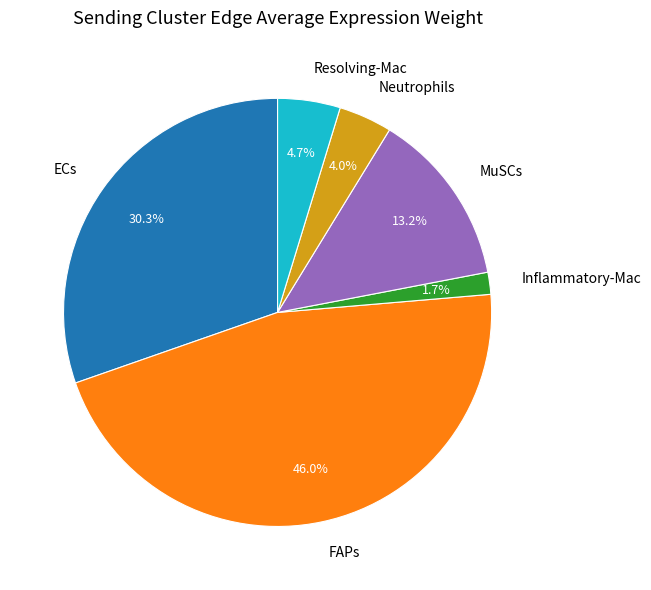

Rank the categories by value from lowest to highest.

Inflammatory-Mac, Neutrophils, Resolving-Mac, MuSCs, ECs, FAPs